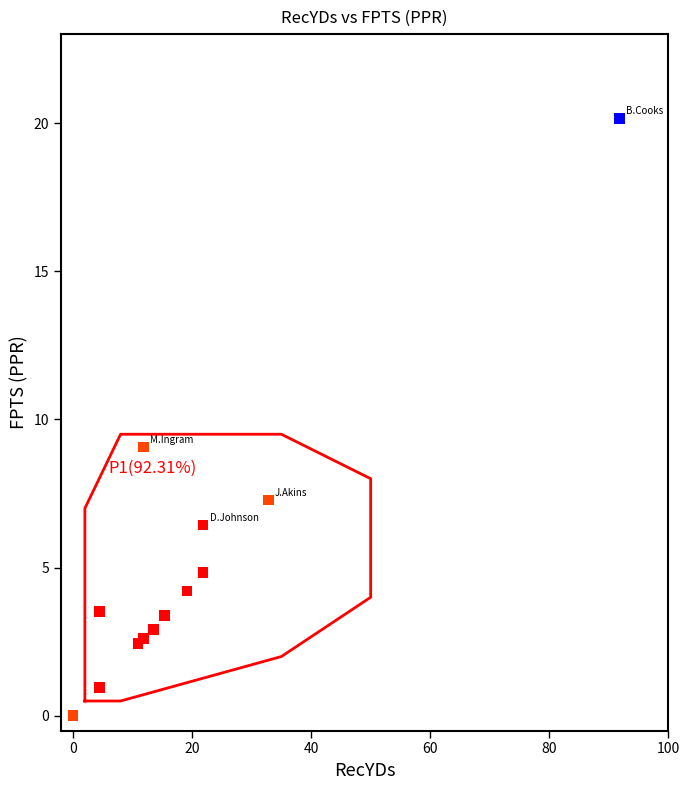

What Y value in the scatter plot is closest to 10?

9.1